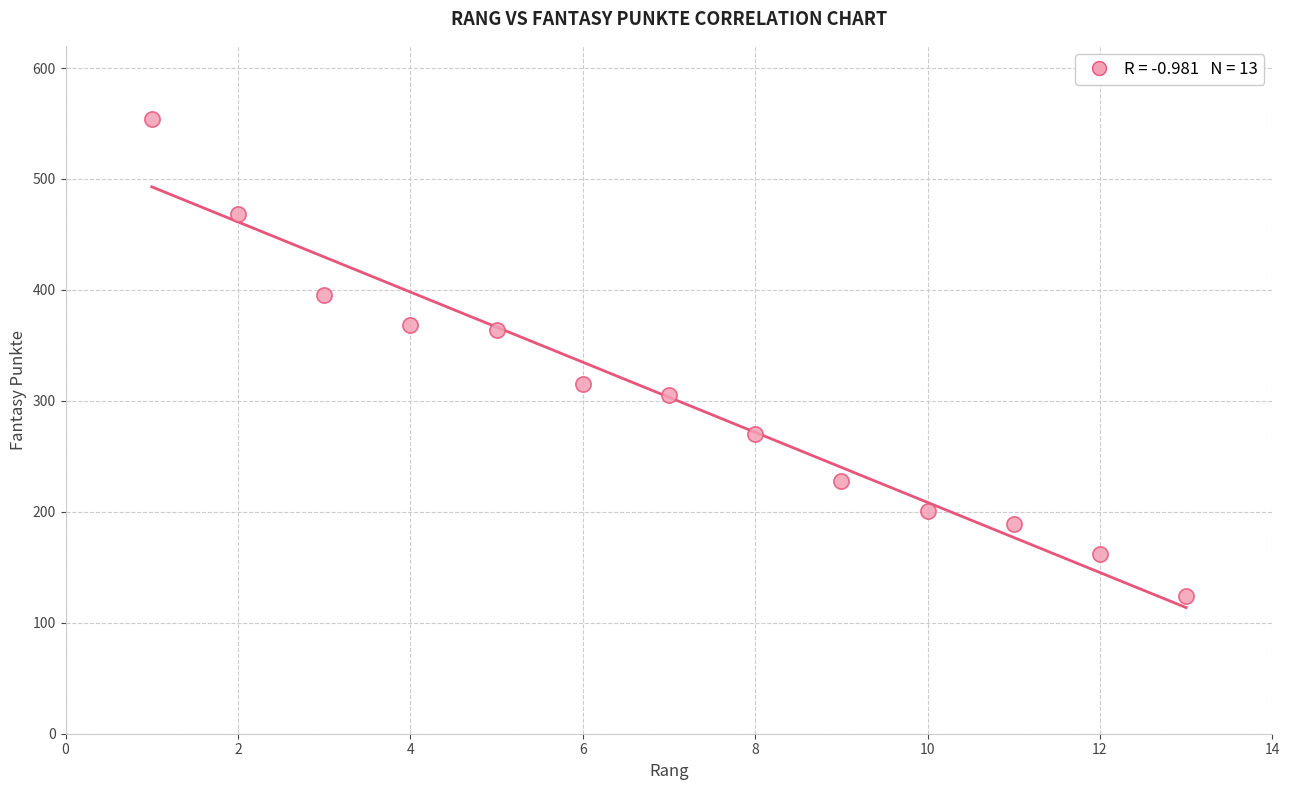

What is the range of Y values (max minus min)?

430